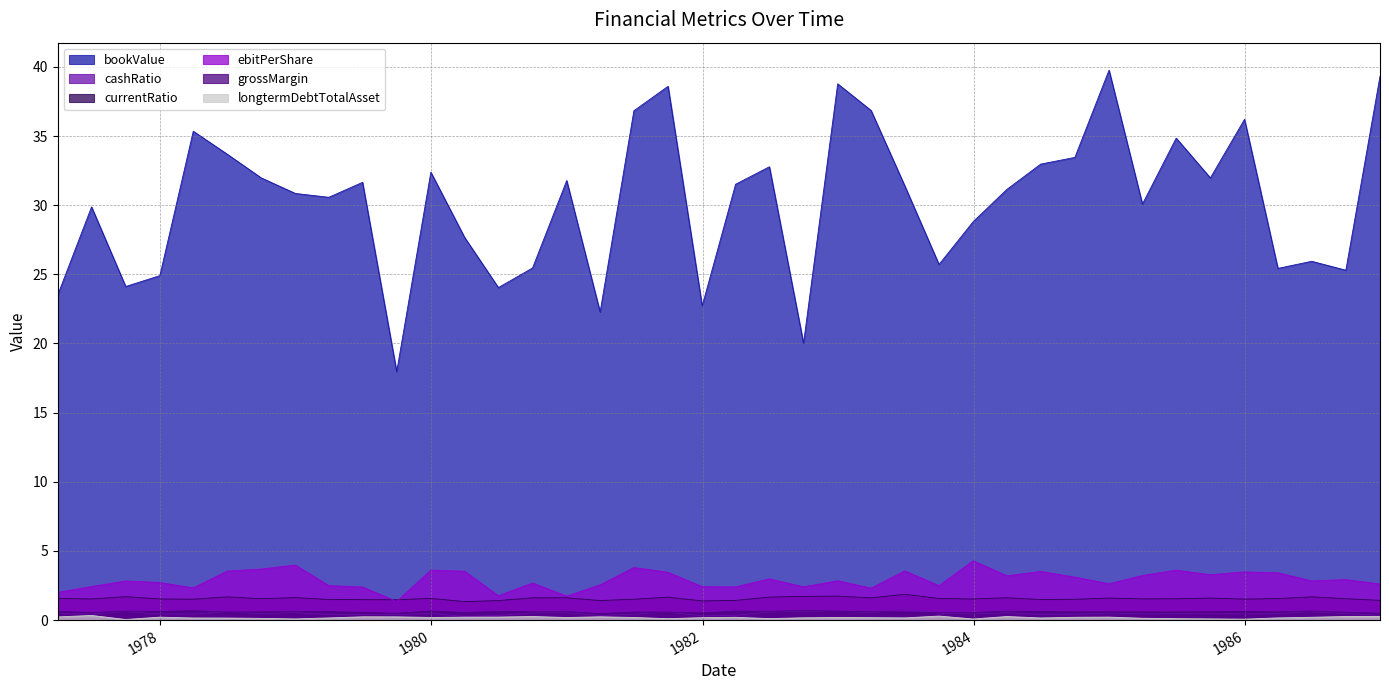

What are all the series names shown in the legend?

bookValue, cashRatio, currentRatio, ebitPerShare, grossMargin, longtermDebtTotalAsset